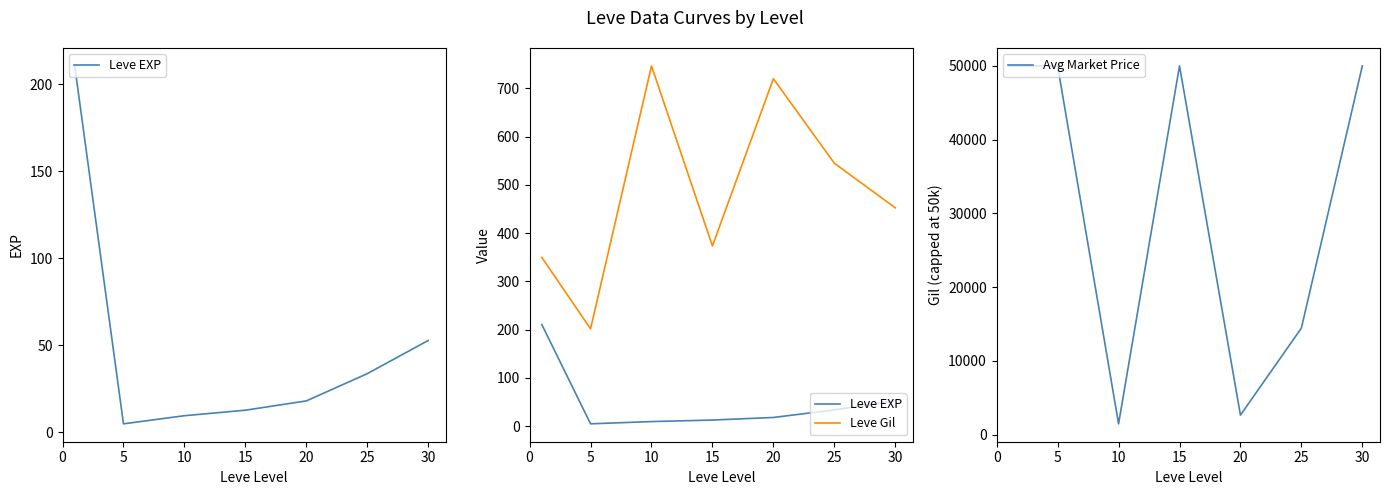

Where is the first local maximum for Avg Market Price?

15